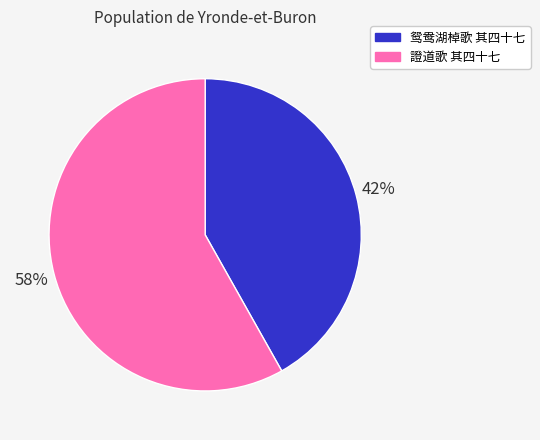

Combined, do 證道歌 其四十七 and 鸳鸯湖棹歌 其四十七 account for over 50%?

Yes